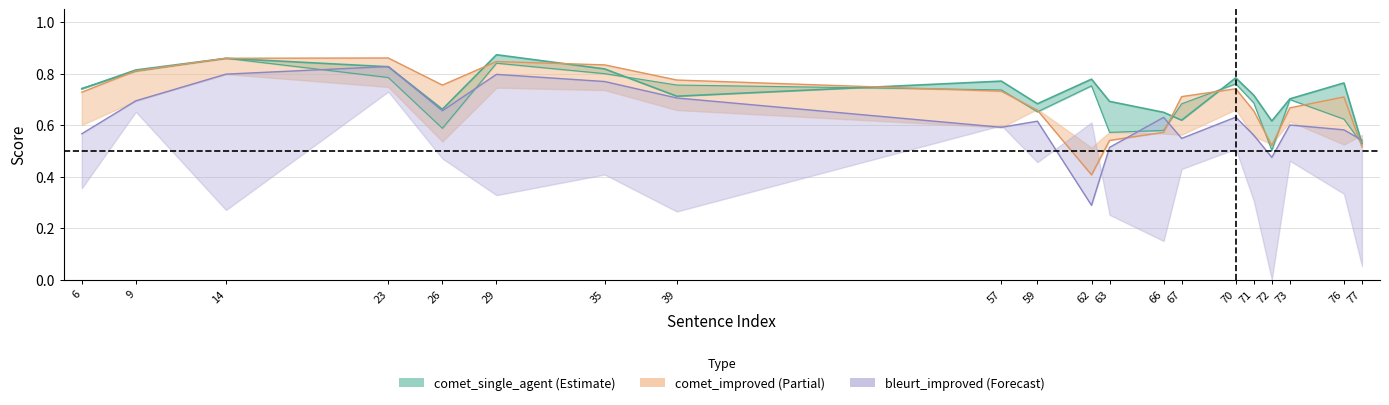

Which category has the highest value in the comet_improved series?

23